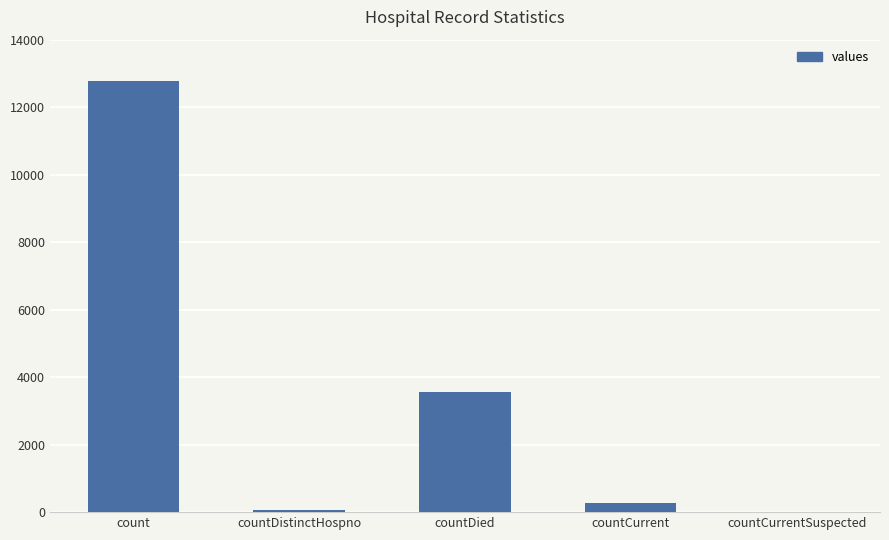

How many values are above zero?

4